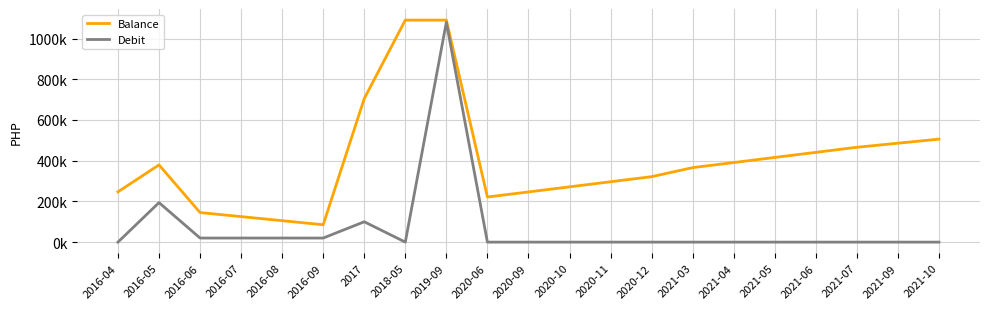

Is this an area chart (filled region under the line)?

No